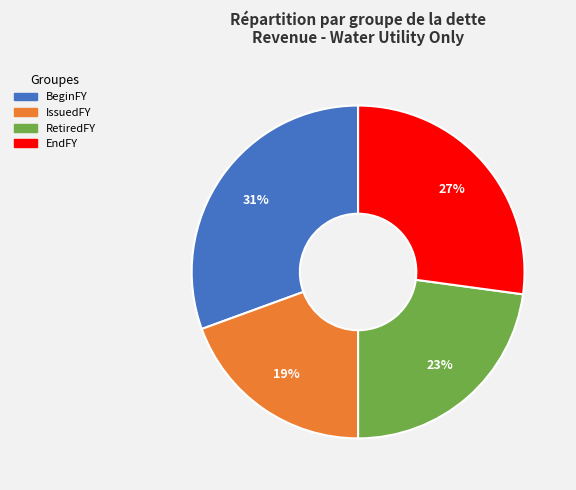

Does any single category account for the majority?

No